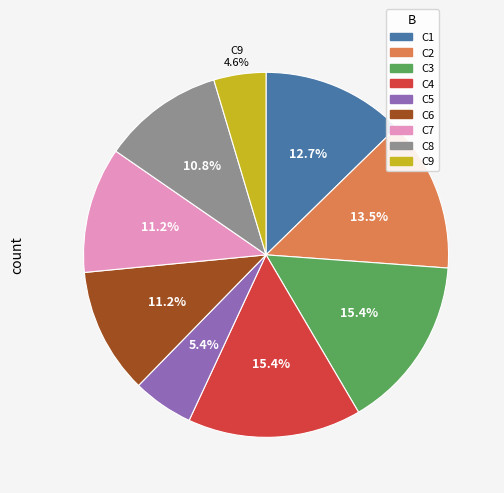

Does C9 account for over 50% of the chart?

No